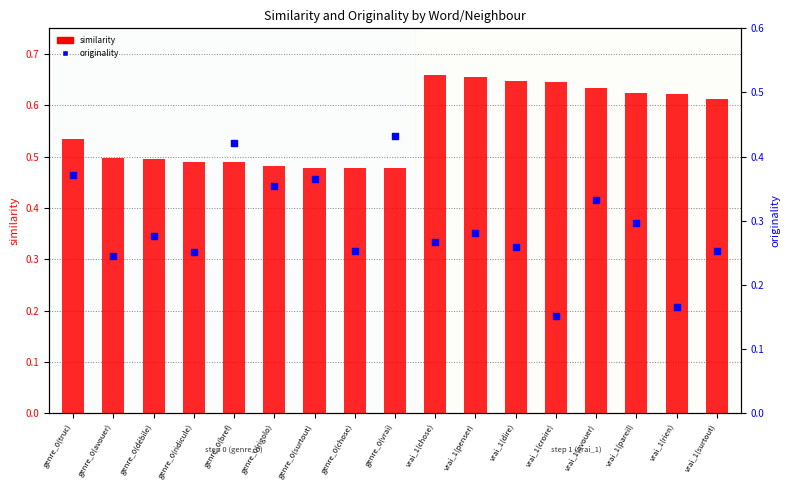

Is the value of similarity at vrai_1(pareil) greater than the value of originality at genre_0(bref)?

Yes